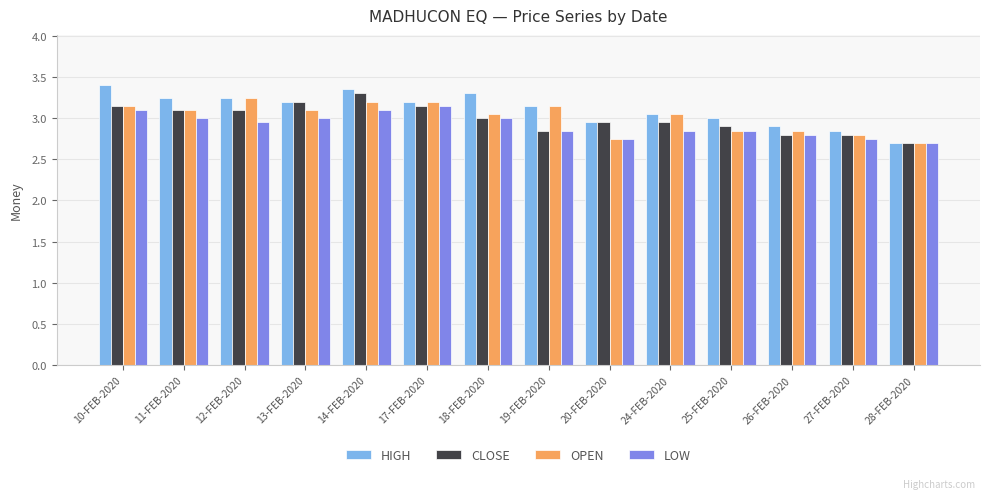

At which category is the sum across all series the highest?

14-FEB-2020